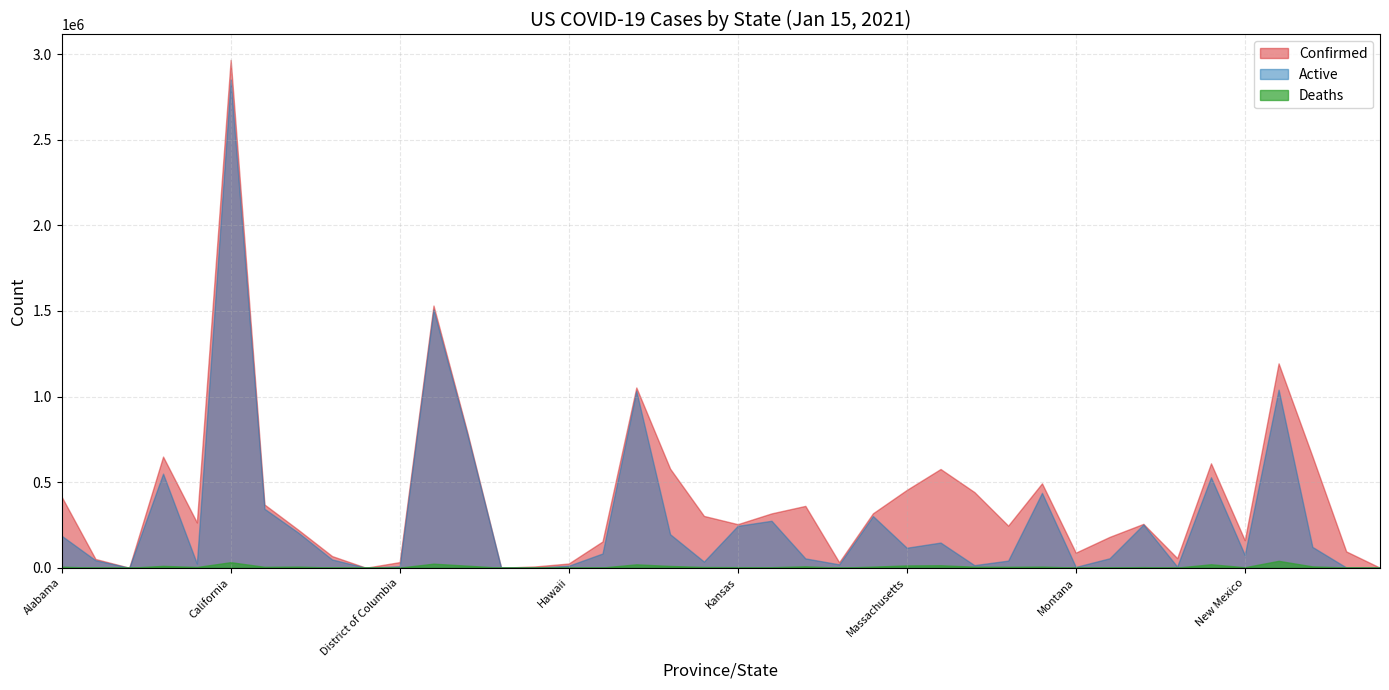

Between which two adjacent categories do Deaths and Active first intersect?

Grand Princess and Guam